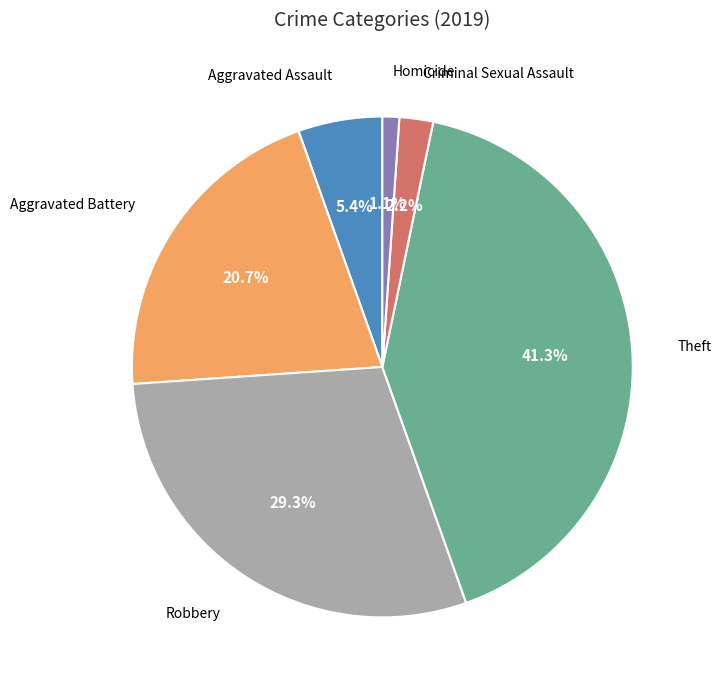

Does any single category account for the majority?

No